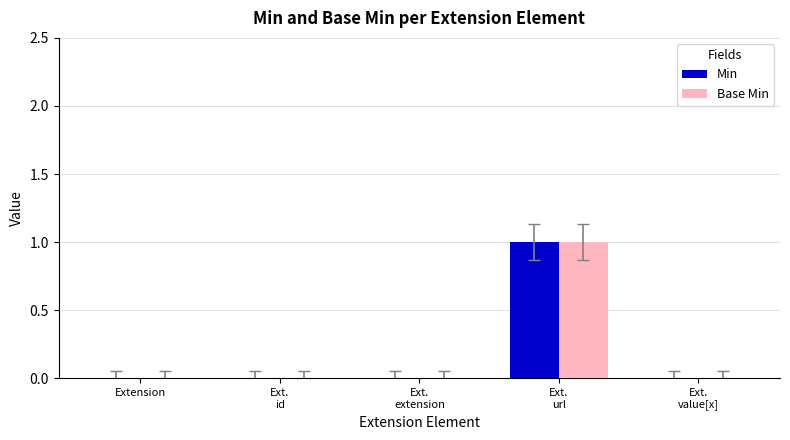

Is it true that Base Min equals 0 at Extension?

True